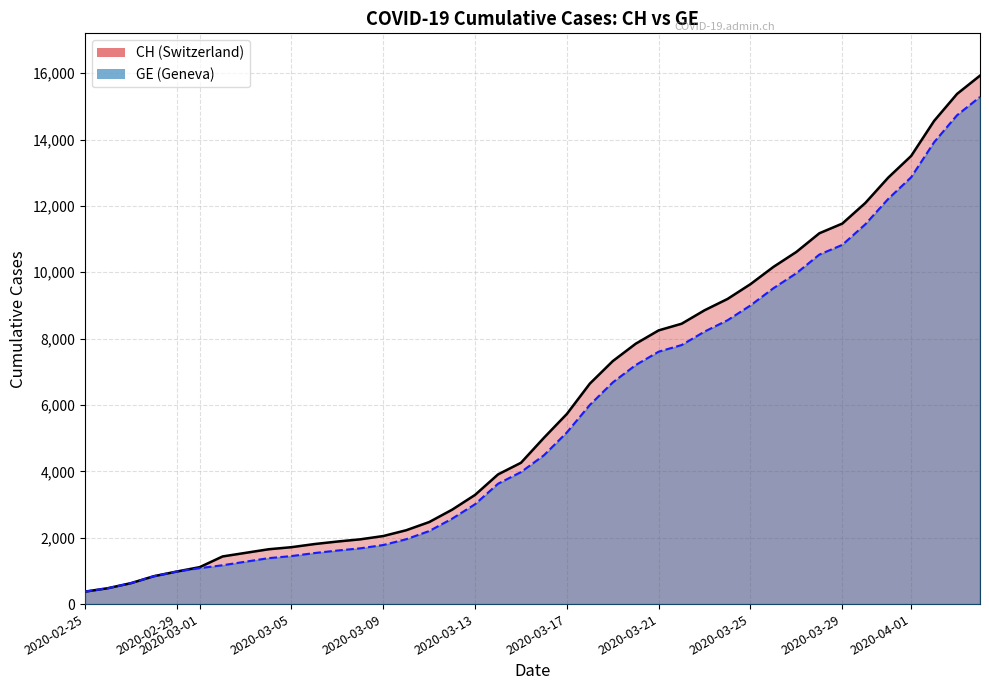

True or false: GE and CH cross at least once.

False